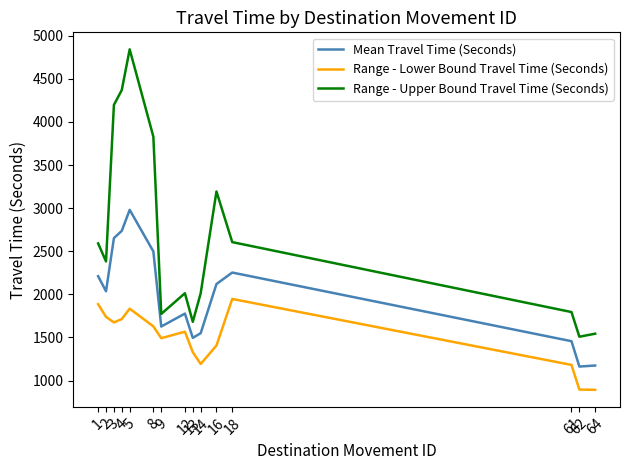

What is the difference between the maximum and minimum values in the Range - Upper Bound Travel Time (Seconds) series?

3332